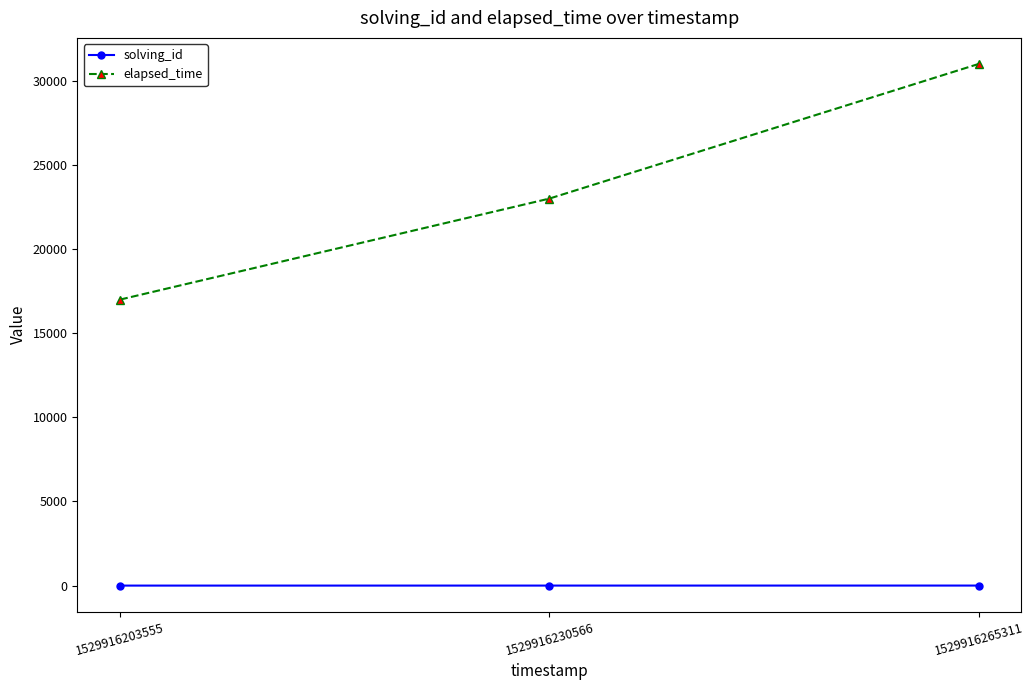

What is the sum of all solving_id values?

6